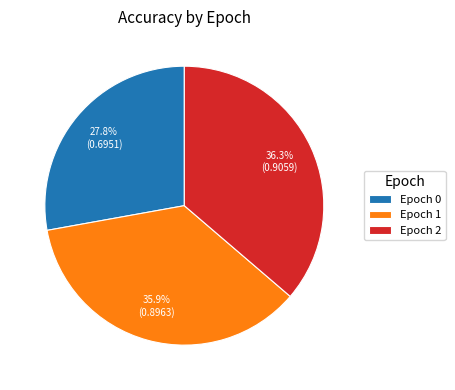

Does any single category account for the majority?

No